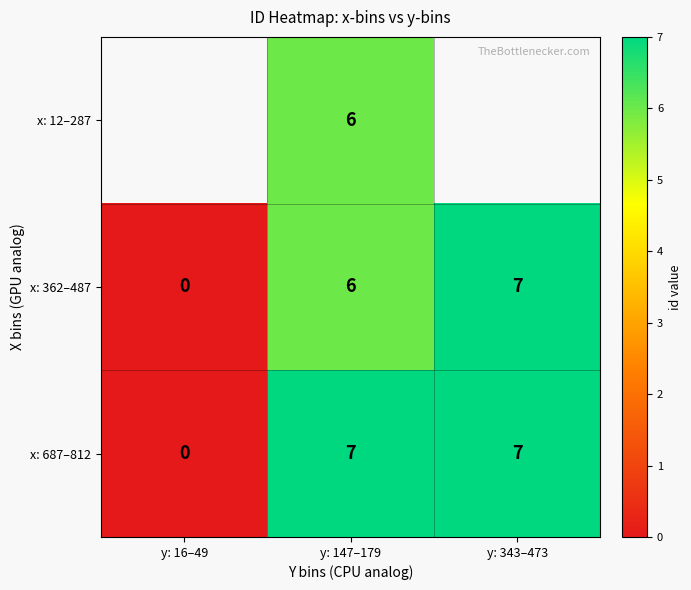

At which label is x: 362–487 closest to 3?

y: 16–49